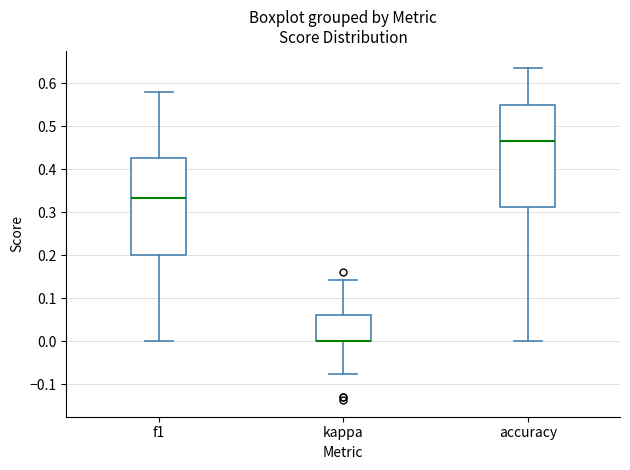

Comparing the boxes themselves (not the whiskers), which one is the tallest?

accuracy